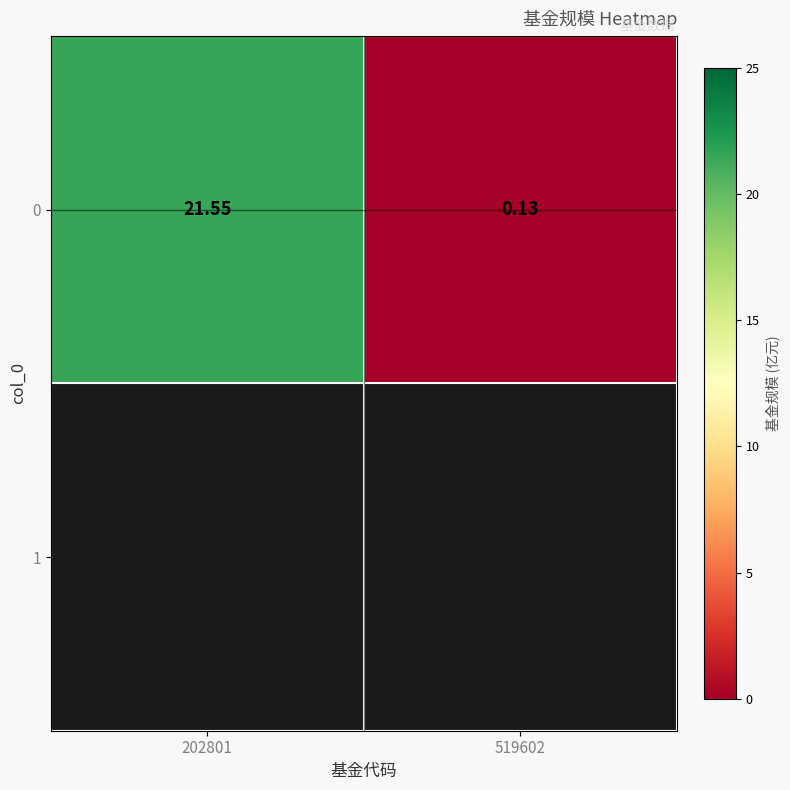

Where is the data nearest to the value 10?

519602